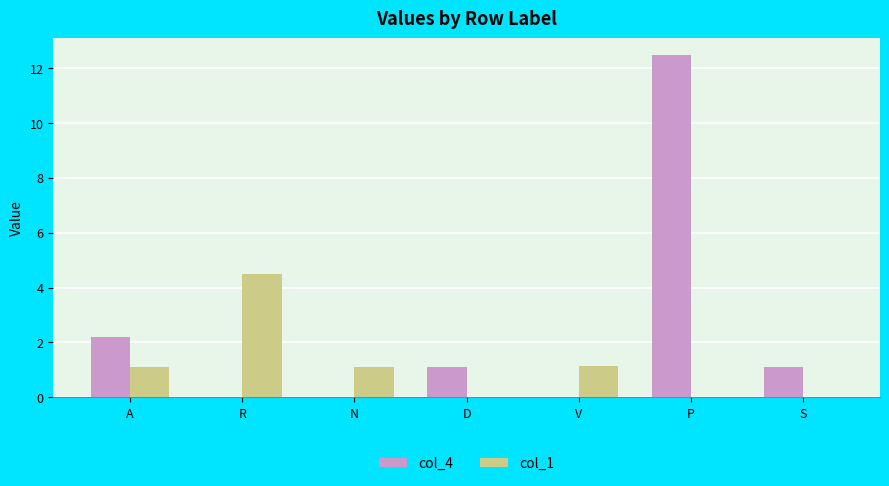

Which label corresponds to the largest value in the chart?

P